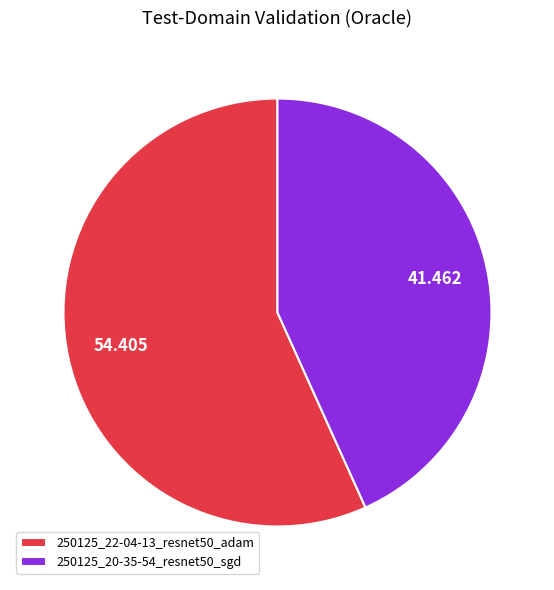

Is 250125_22-04-13_resnet50_adam the majority of the pie?

Yes